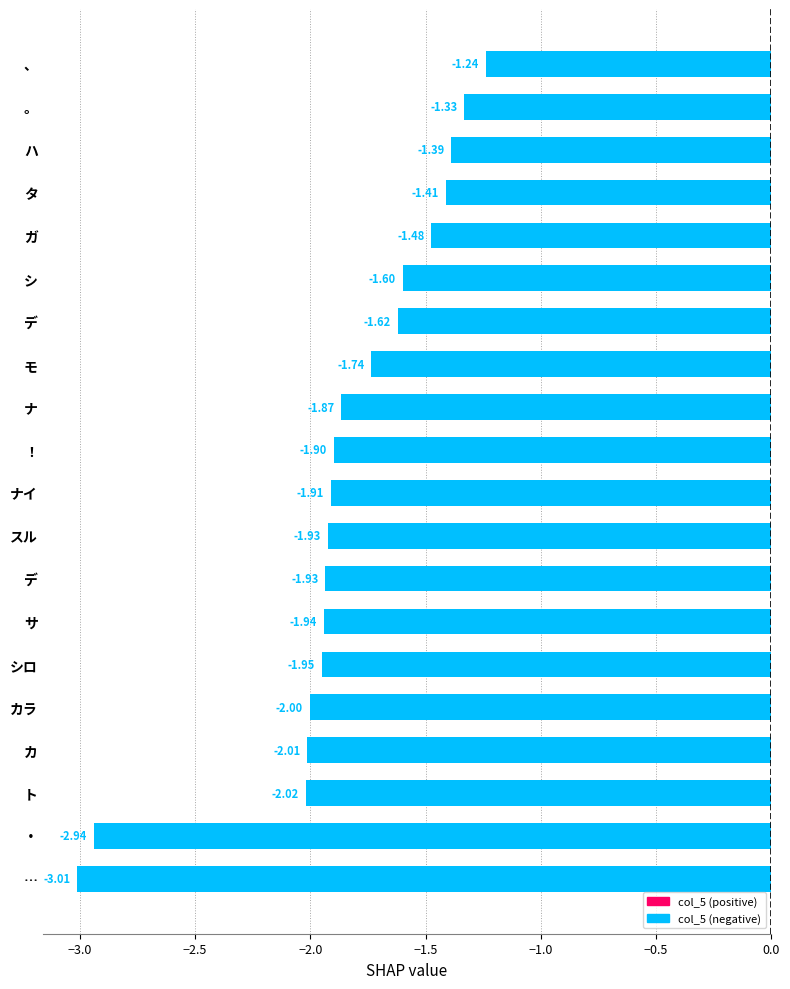

Does the chart contain any negative values?

Yes